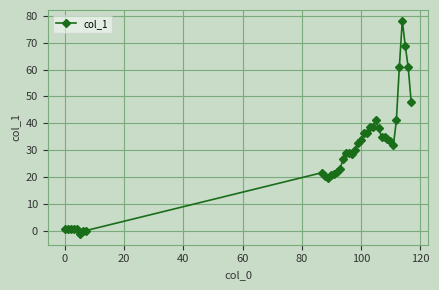

True or false: the data has more than 0 interior local peaks.

True